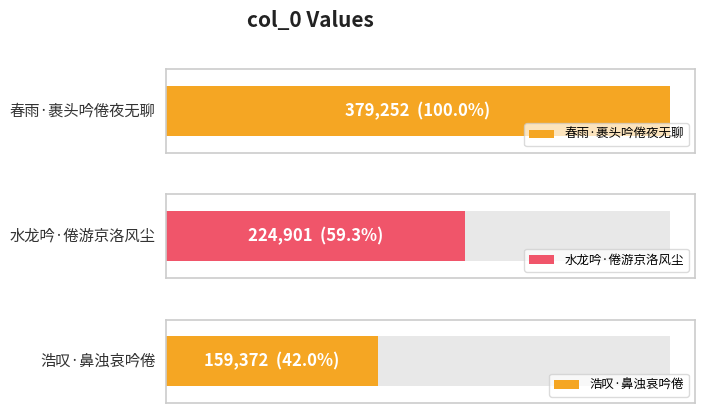

Reading right to left, transcribe all the data shown in this chart.

浩叹·鼻浊哀吟倦=159372	水龙吟·倦游京洛风尘=224901	春雨·裹头吟倦夜无聊=379252